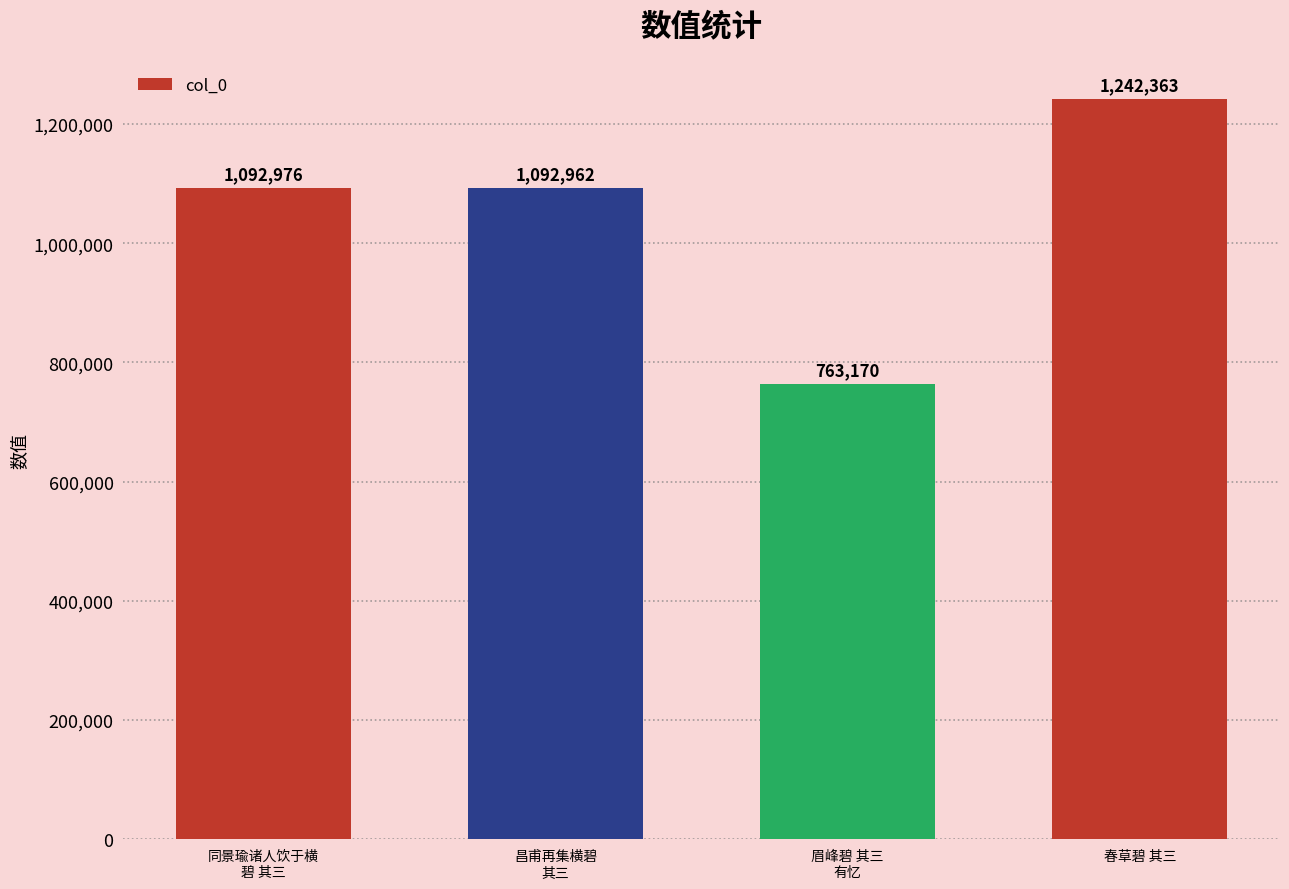

The chart shows a value of 1242363 at 春草碧 其三. True or false?

True